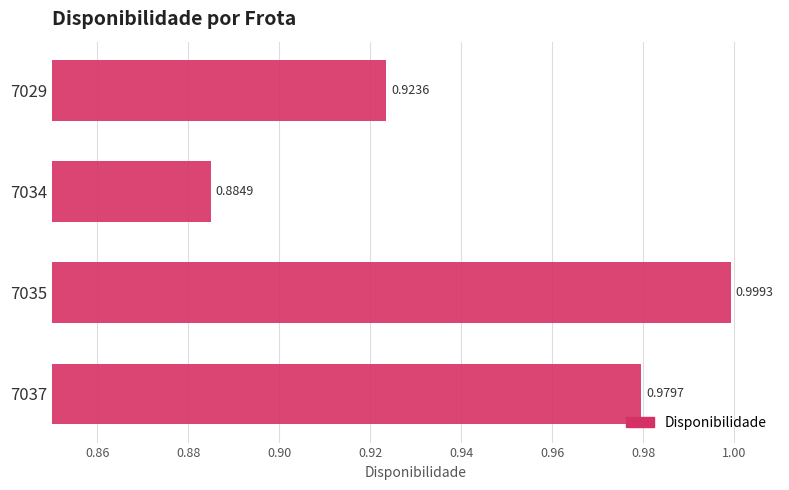

Rank the categories by value from highest to lowest.

7035, 7037, 7029, 7034